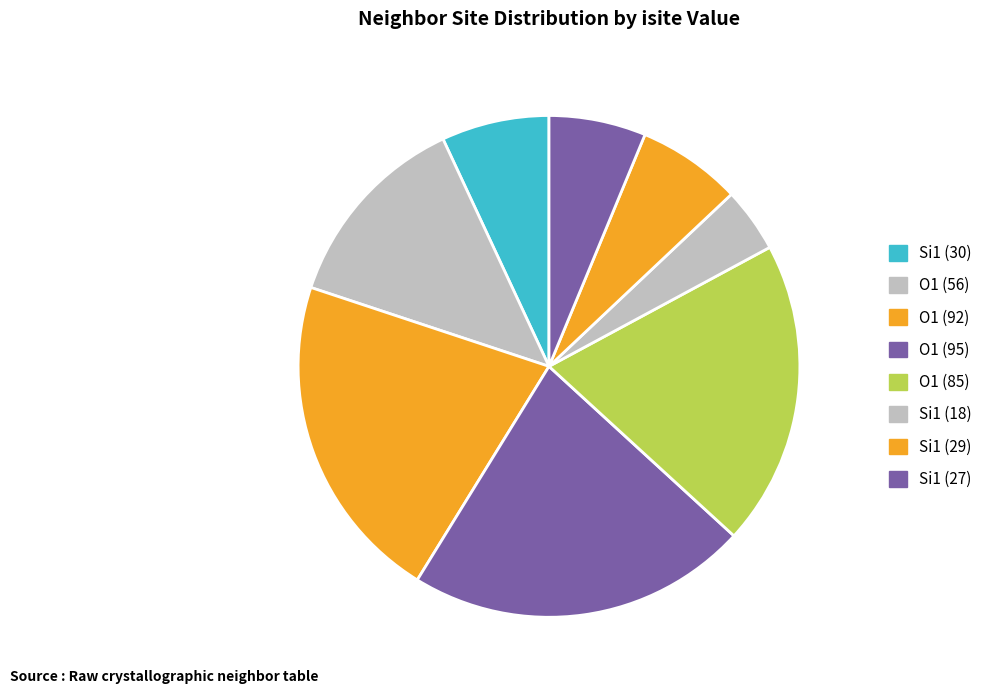

Which slice is the largest?

O1 (95)